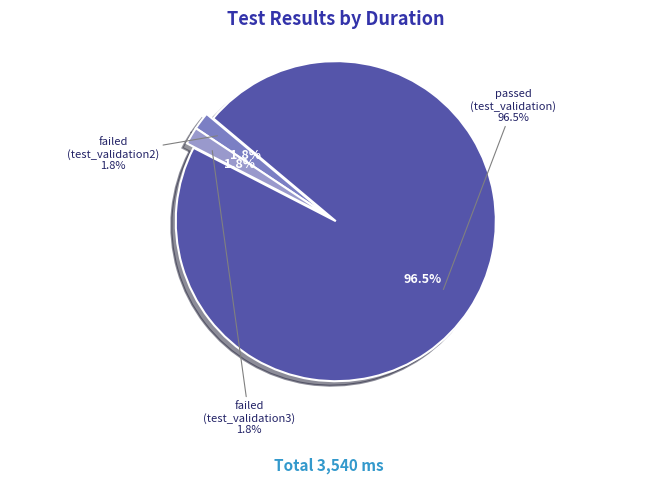

How many slices are in this pie chart?

3